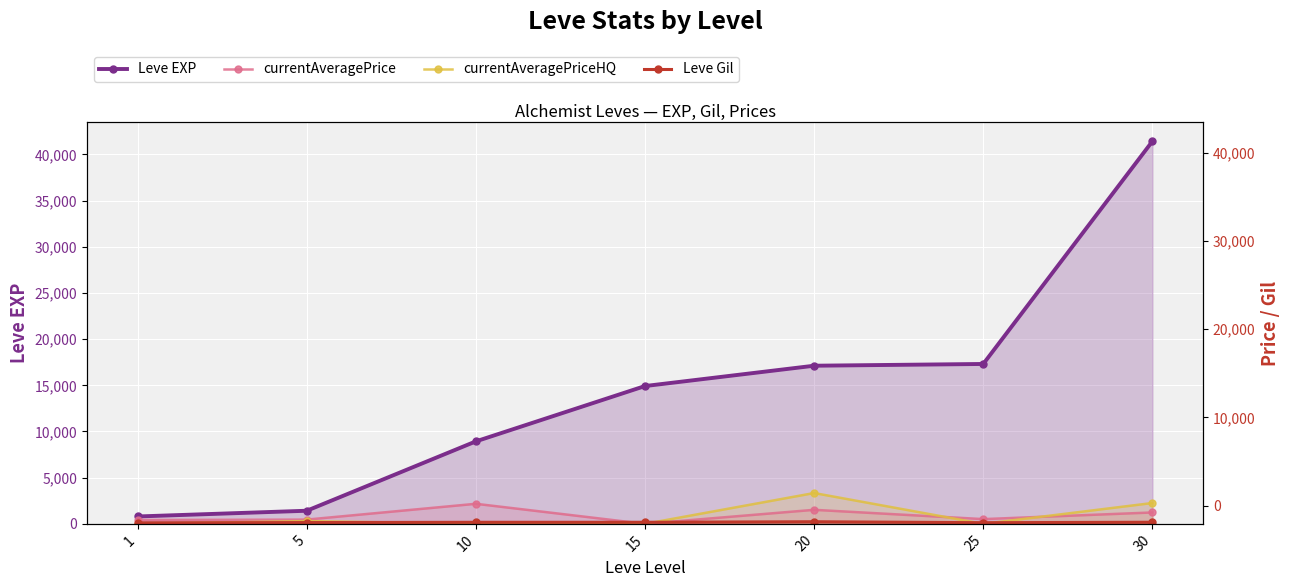

Is it true that Leve Gil equals 294.1 at 15?

False